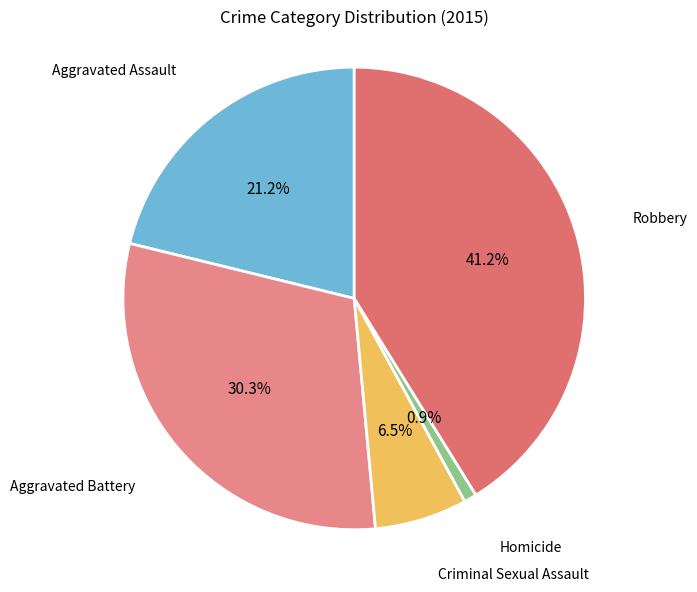

How many segments does this pie chart have?

5